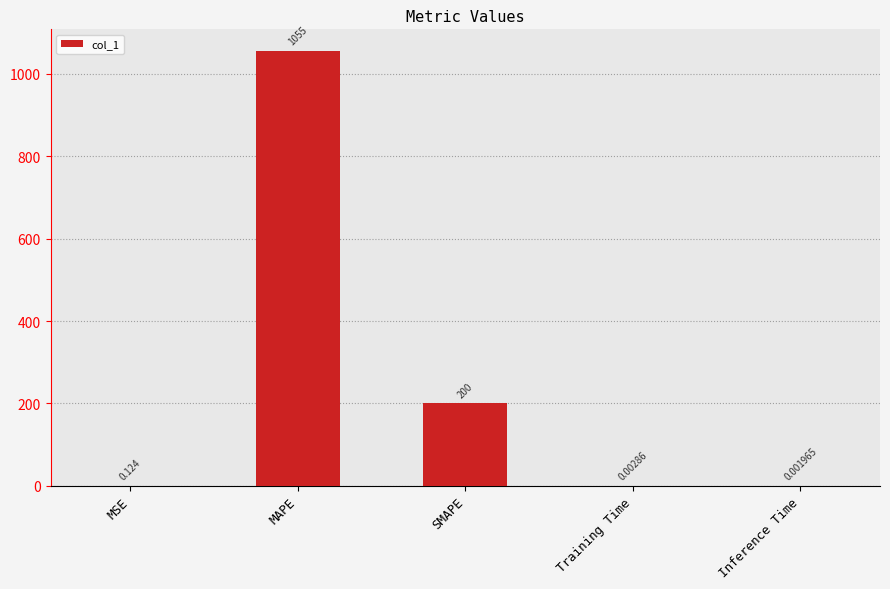

At which label is the value closest to 527?

SMAPE